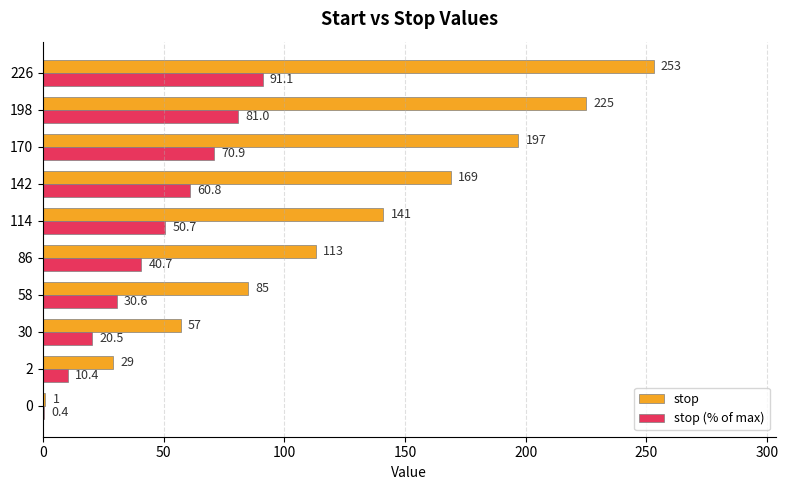

Which series changed the most between 86 and 226?

stop